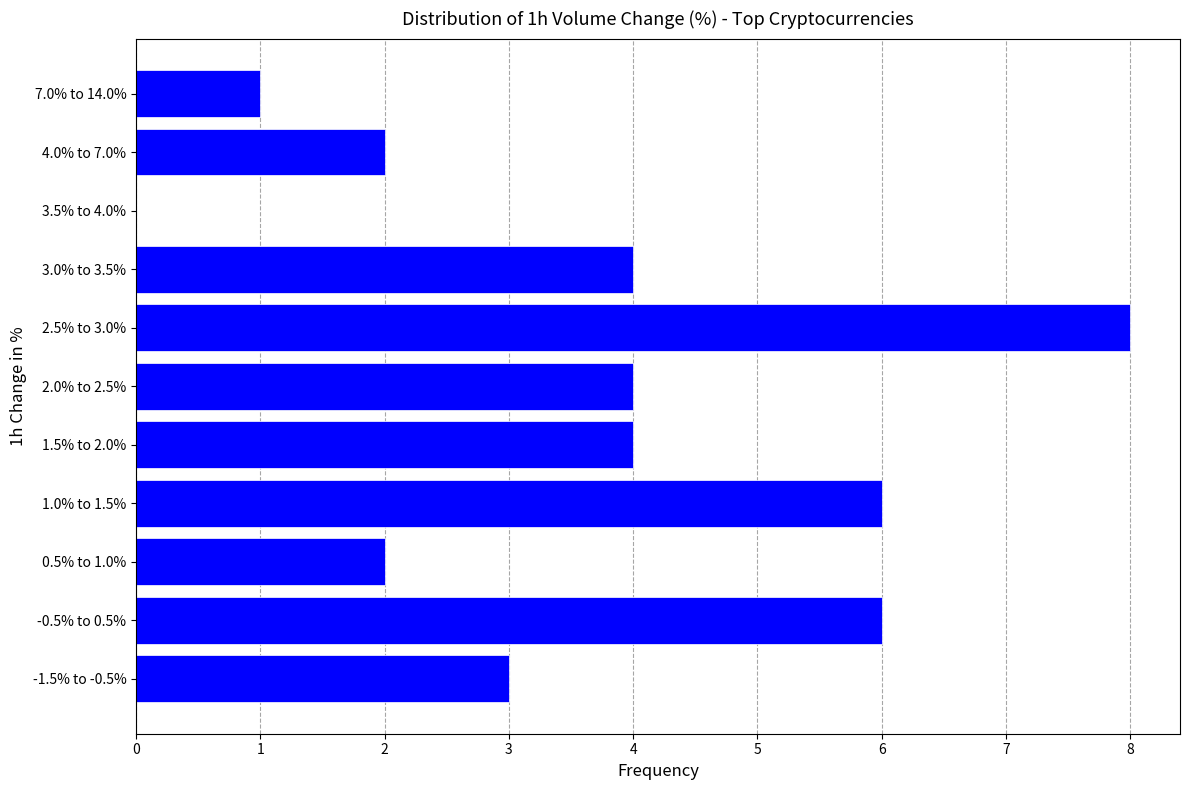

Reading bottom to top, what are all the values shown in this chart?

-1.5% to -0.5%=3	-0.5% to 0.5%=6	0.5% to 1.0%=2	1.0% to 1.5%=6	1.5% to 2.0%=4	2.0% to 2.5%=4	2.5% to 3.0%=8	3.0% to 3.5%=4	3.5% to 4.0%=0	4.0% to 7.0%=2	7.0% to 14.0%=1